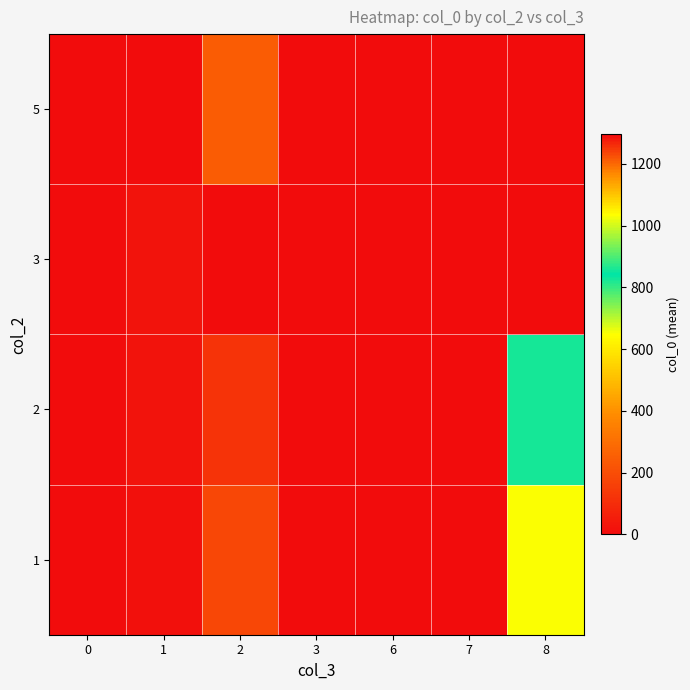

List the series in order of their peak value, highest first.

1, 2, 5, 3